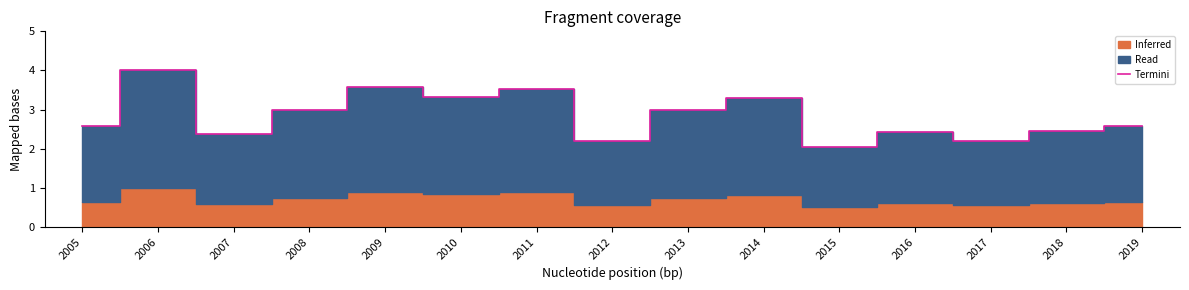

At which category does the chart reach its peak across all series?

2006